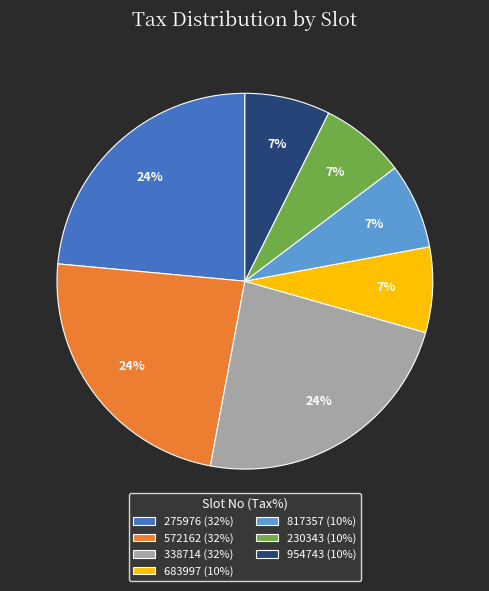

Is there a majority slice in this chart?

No